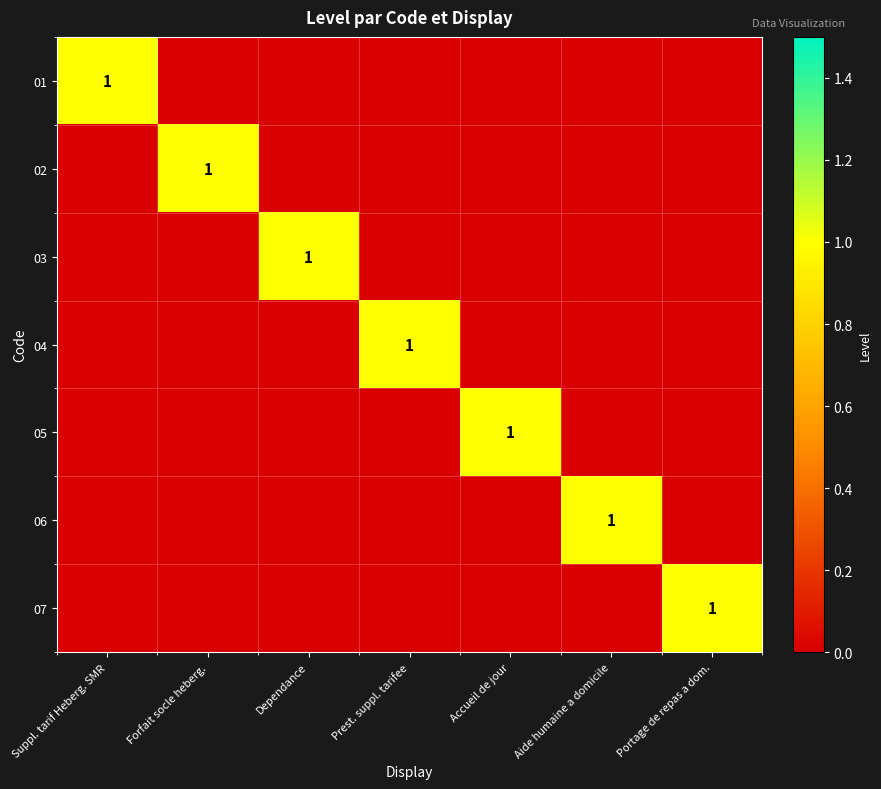

At which label does 06 reach its minimum?

Suppl. tarif Heberg. SMR